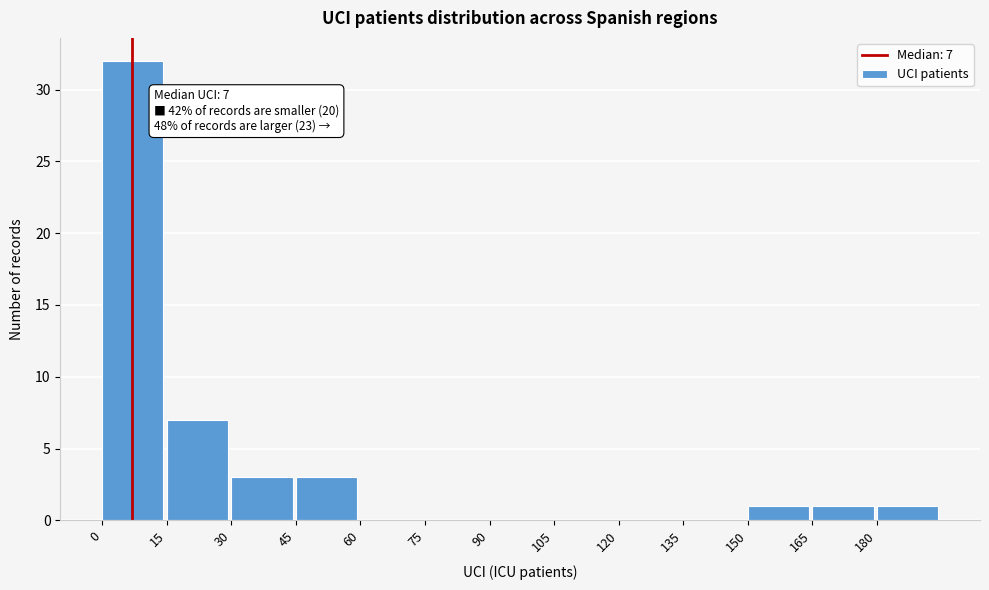

Over which range of the x-axis is the bar tallest?

0 to 15